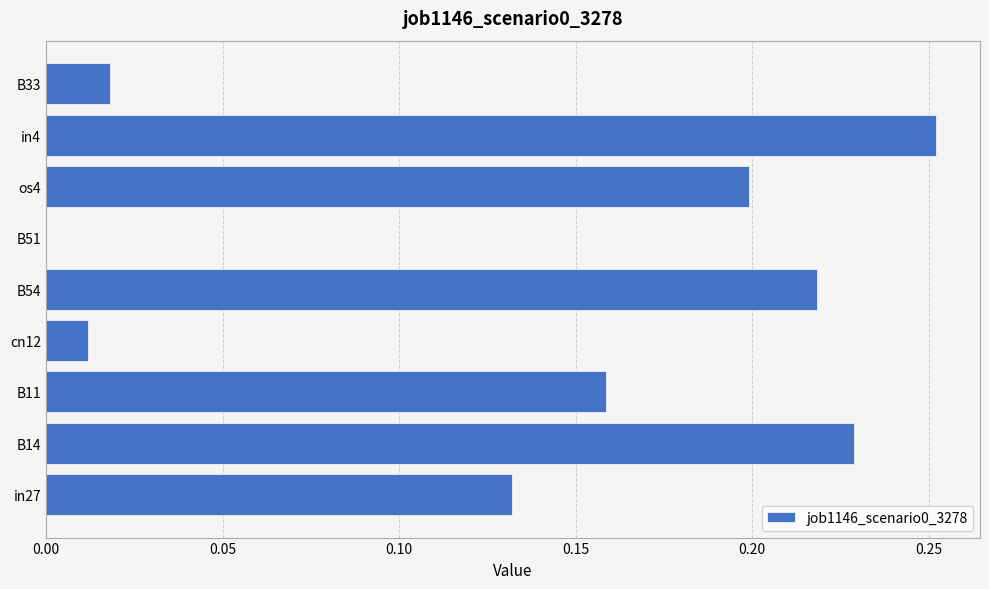

What is the sum of all values?

1.2